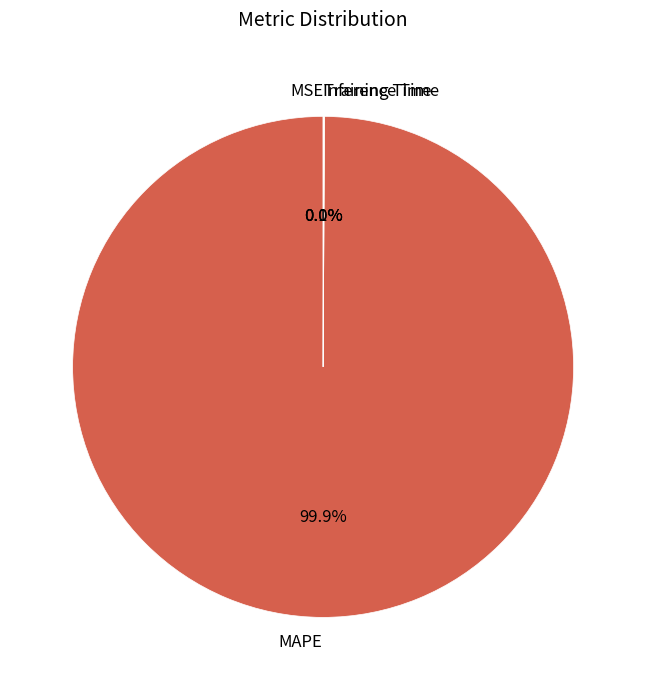

Which slice is the largest?

MAPE